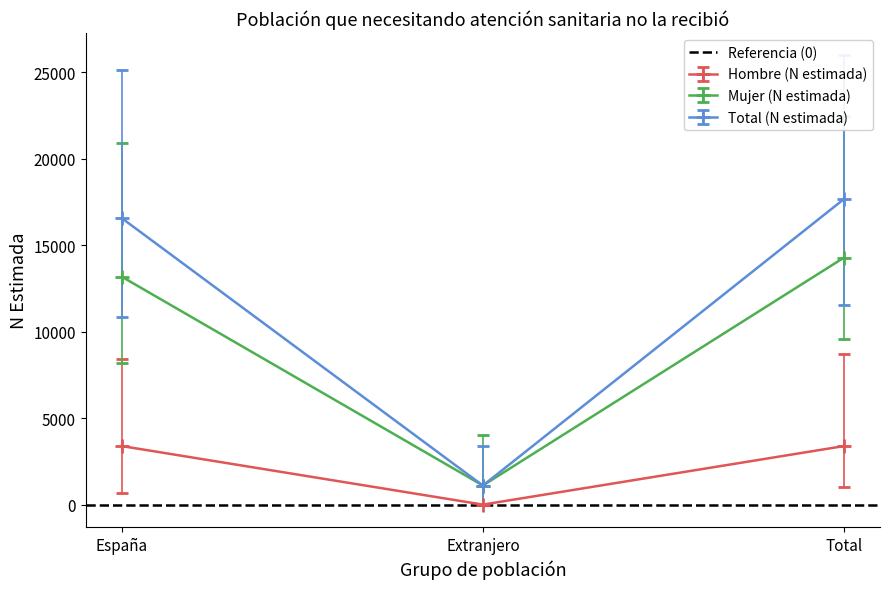

What is the label of the 1st point from the right?

Total